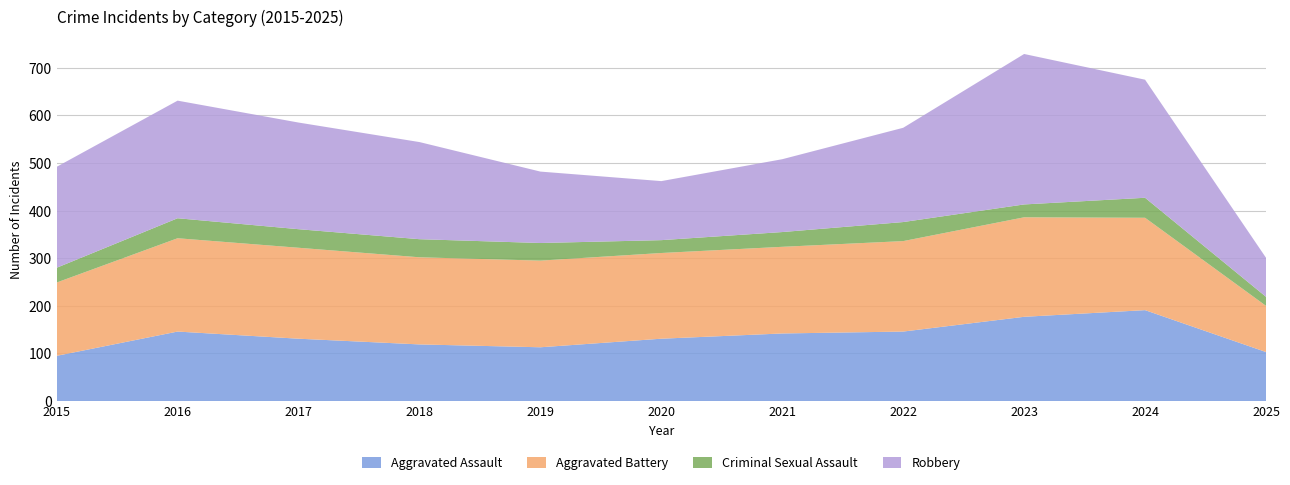

Reading left to right, what are all the values shown in this chart?

Aggravated Assault: 95	146	131	119	113	131	142	146	177	191	103
Aggravated Battery: 154	196	191	183	182	180	182	190	209	194	97
Criminal Sexual Assault: 31	42	39	38	37	27	31	40	27	42	19
Robbery: 212	247	224	204	150	124	153	198	316	248	82